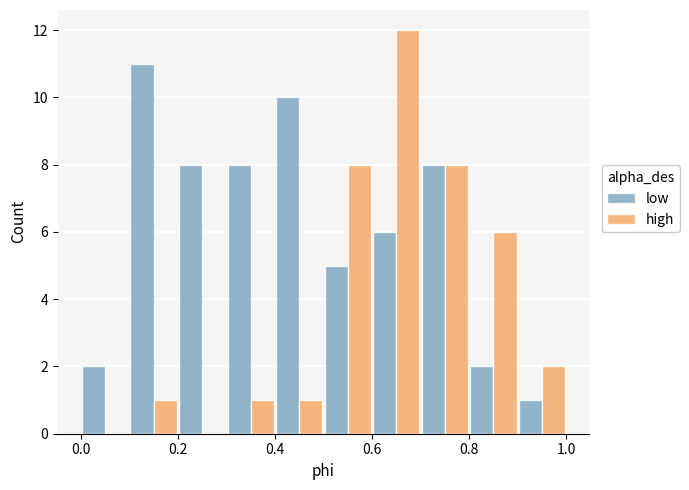

In the high series, which range on the x-axis has the tallest bar?

0.6 to 0.7